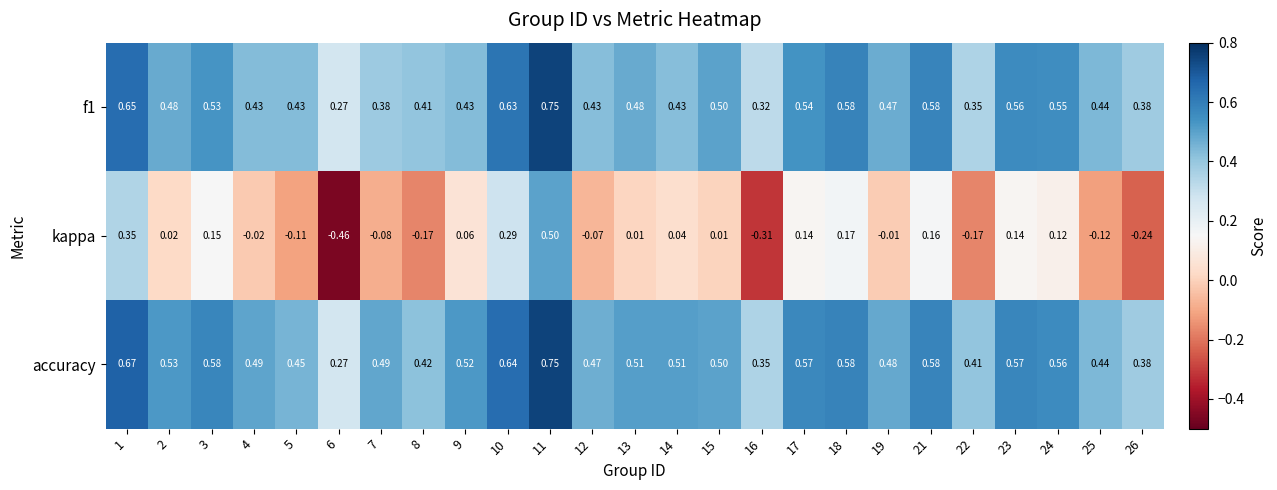

Which series has the largest range (max minus min)?

kappa